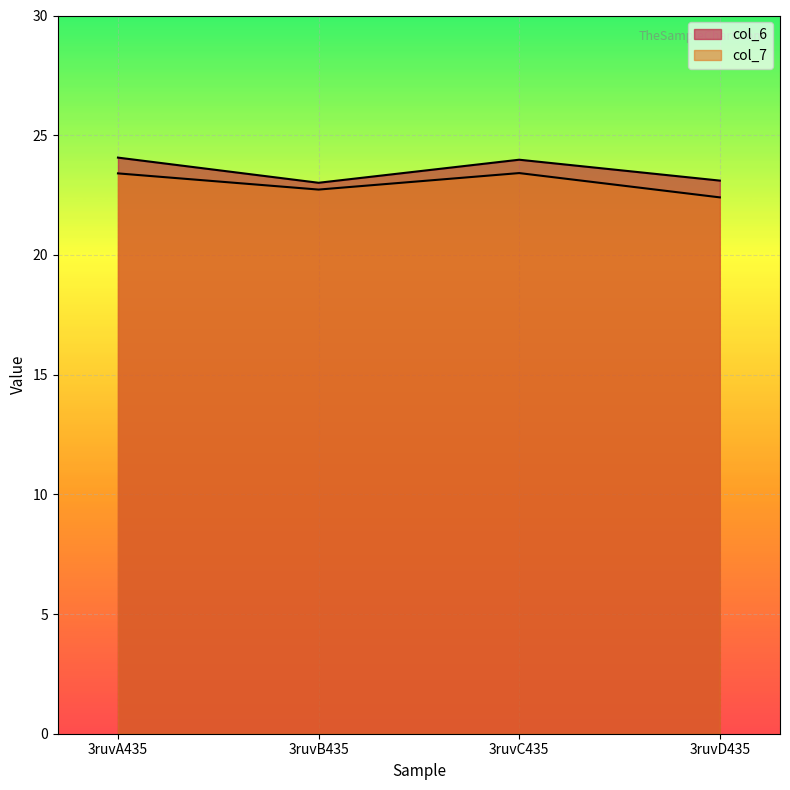

Reading left to right, what are all the values shown in this chart?

col_6: 24.1	23.0	24.0	23.1
col_7: 23.4	22.7	23.4	22.4